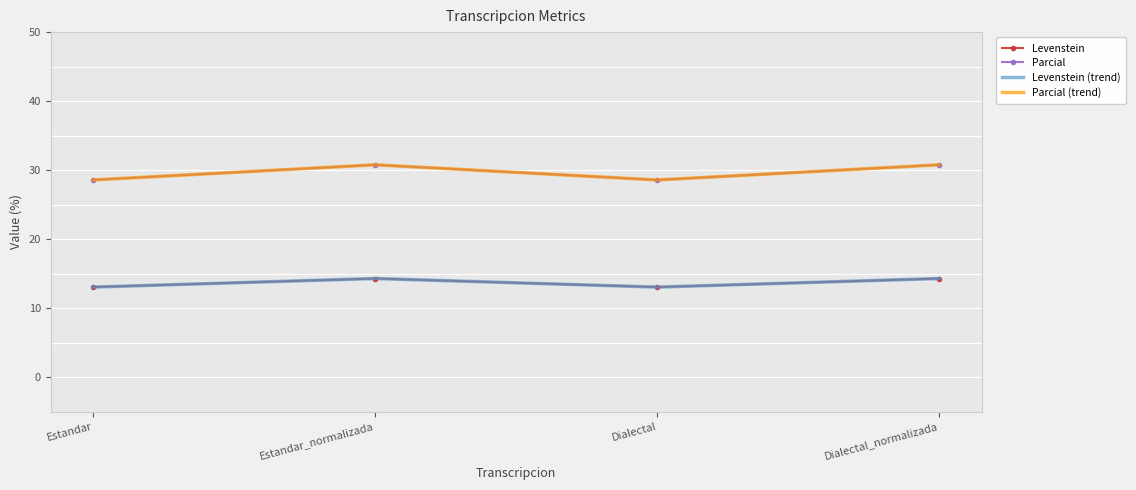

What is the difference between the highest and lowest values at Estandar?

15.5